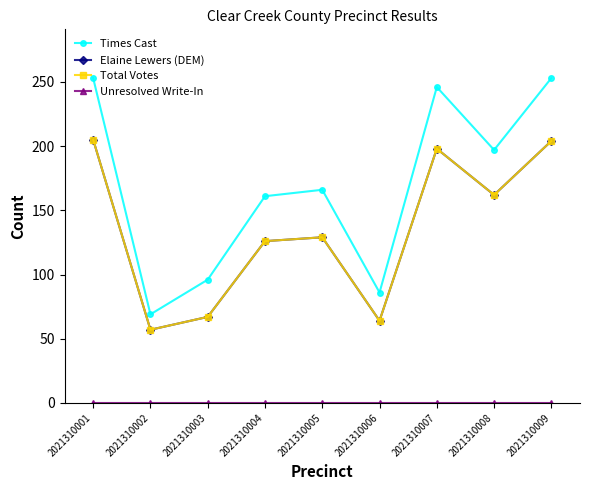

What is the value of the Total Votes point at the 1st from the left?

205